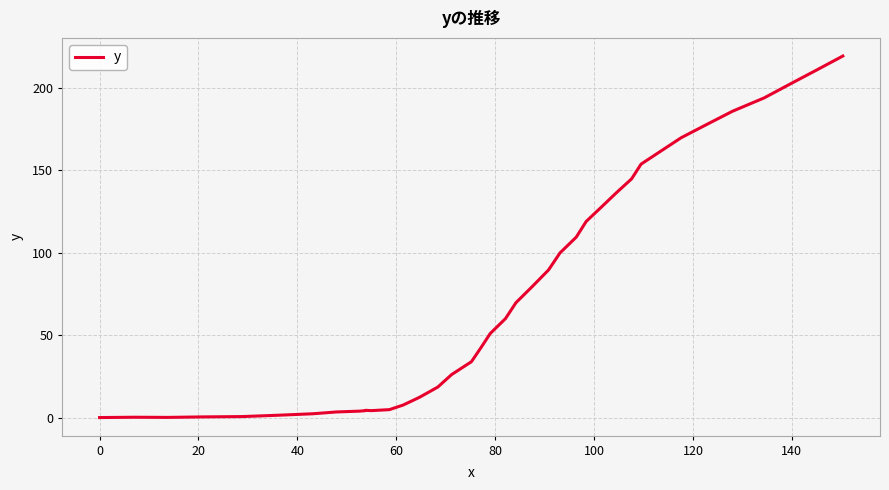

How many data points are less than 51?

20